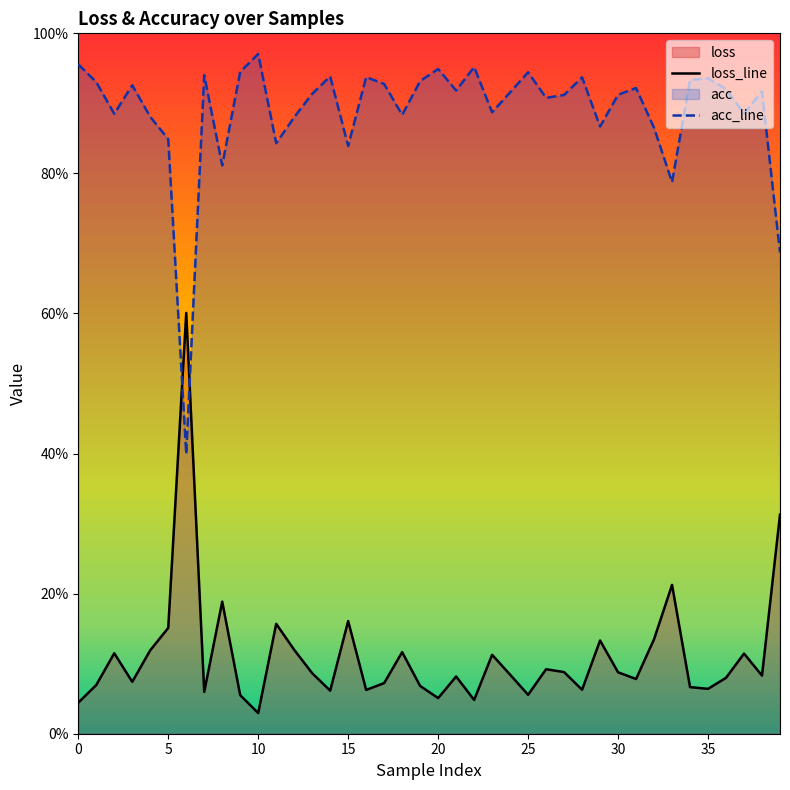

How many times do loss_line and acc_line cross each other?

2